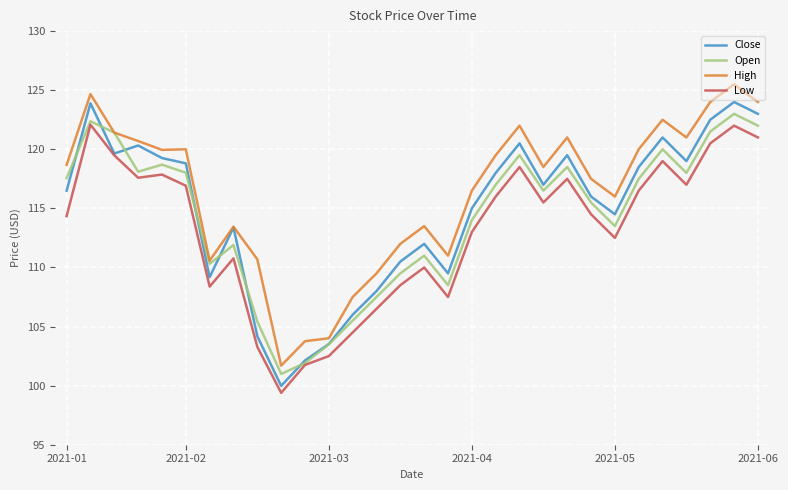

What is the highest value of the Open series?

123.0